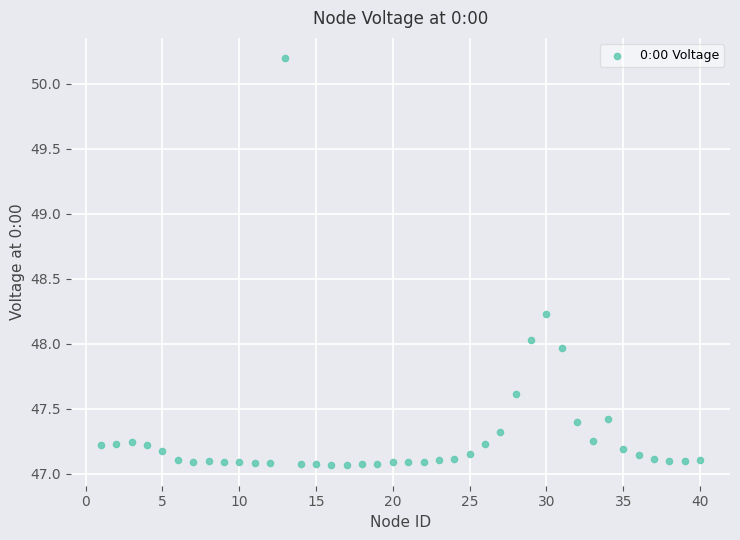

What is the range of X values (max minus min)?

39.0